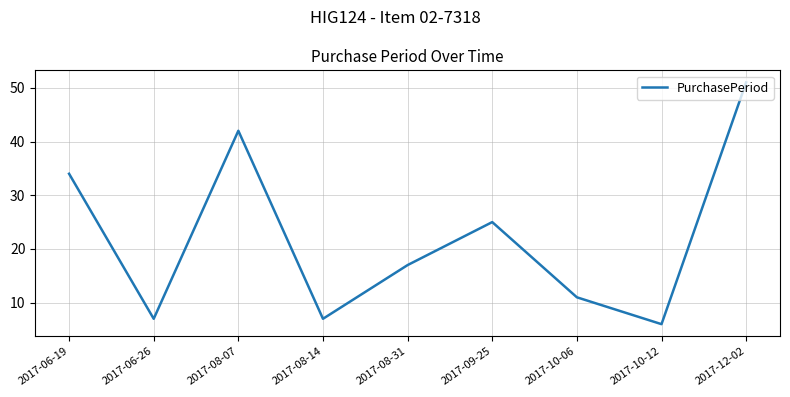

Which has a higher value, 2017-08-14 or 2017-10-06?

2017-10-06